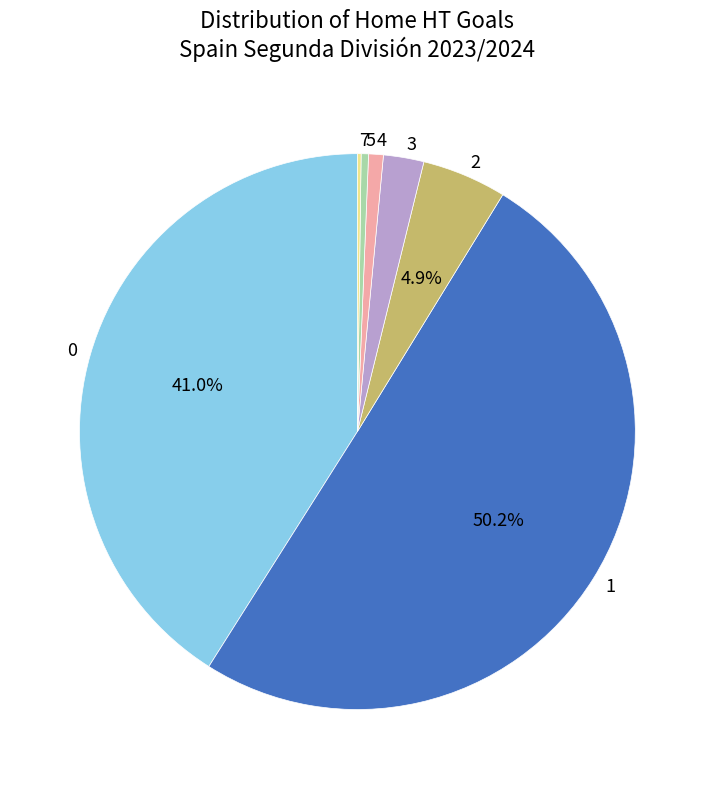

Which category has the biggest portion of the pie?

1